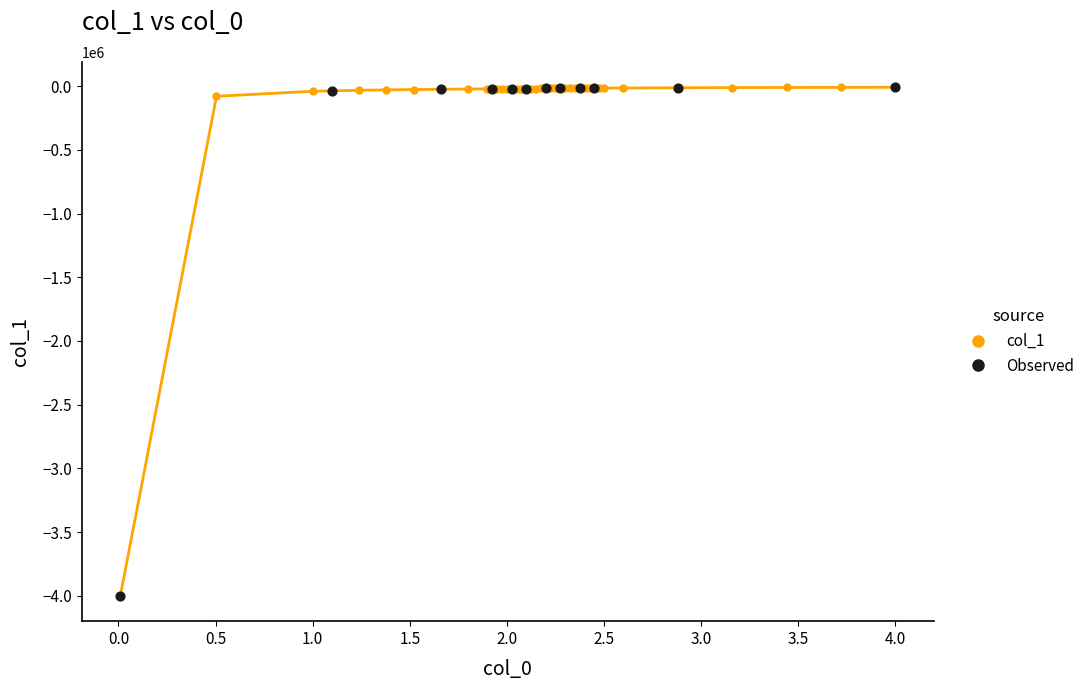

What is the sum of all values?

-4800774.2